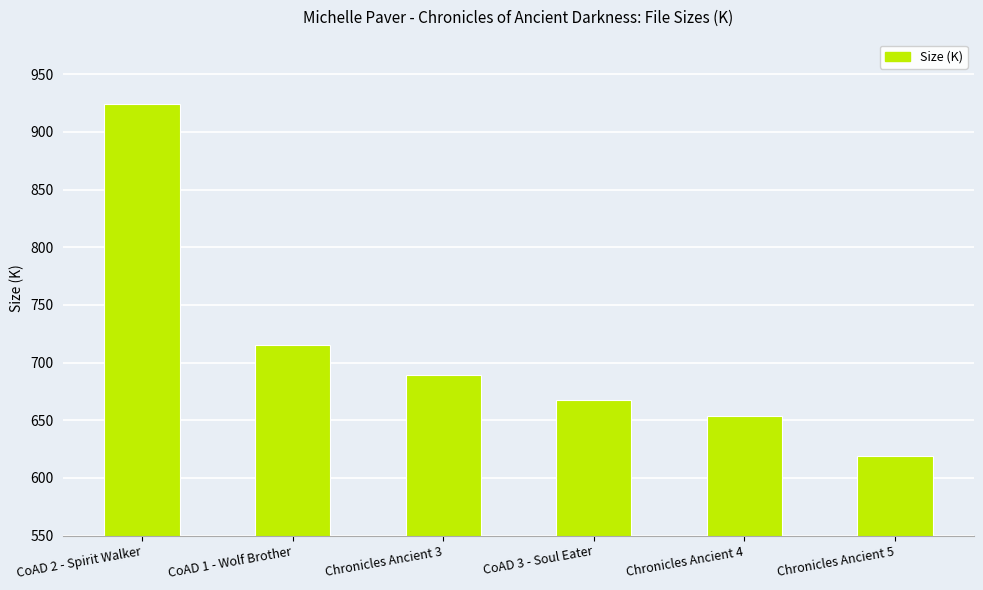

List the labels in order of value, largest first.

CoAD 2 - Spirit Walker, CoAD 1 - Wolf Brother, Chronicles Ancient 3, CoAD 3 - Soul Eater, Chronicles Ancient 4, Chronicles Ancient 5